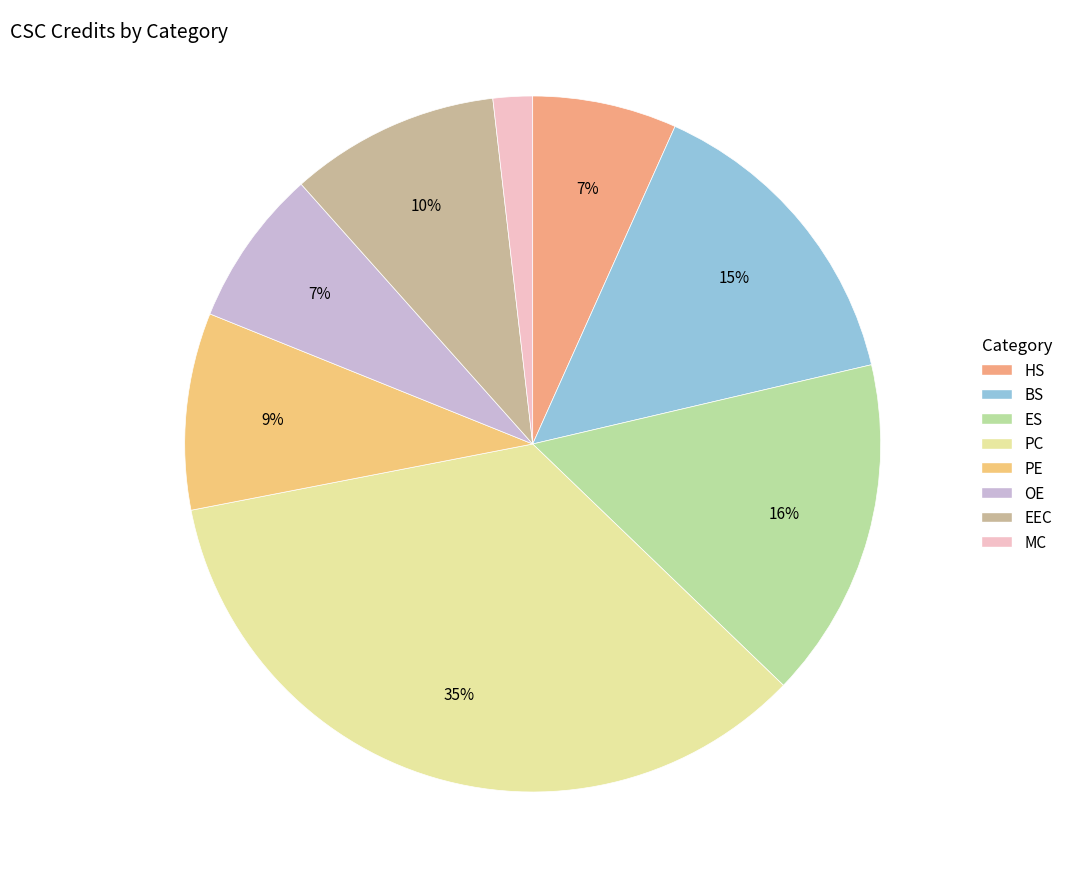

Is there any slice that represents more than half of the pie?

No